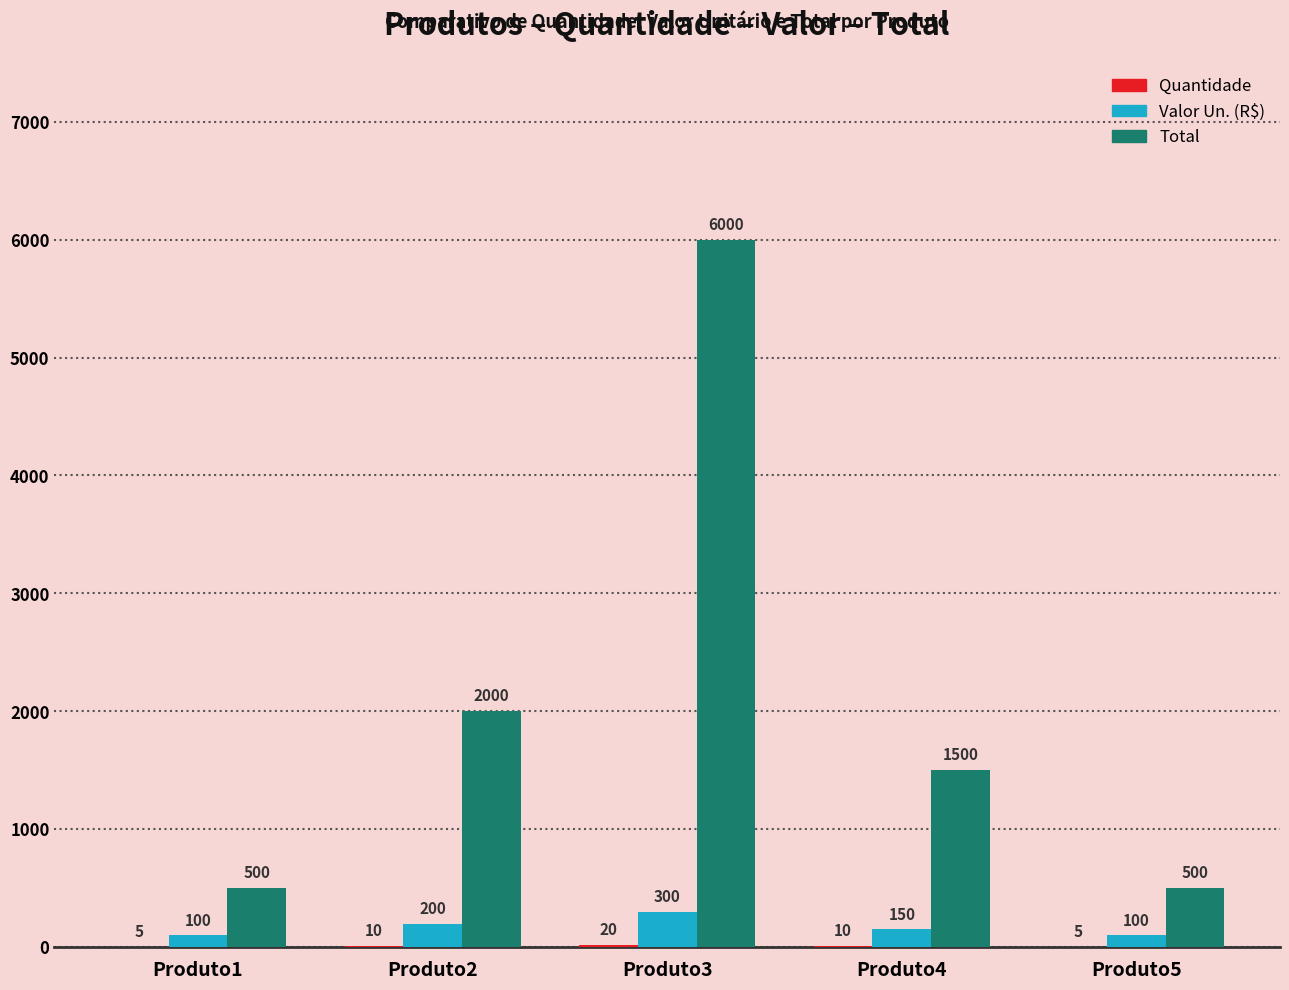

What is the sum of the Total values at Produto2 and Produto5?

2500